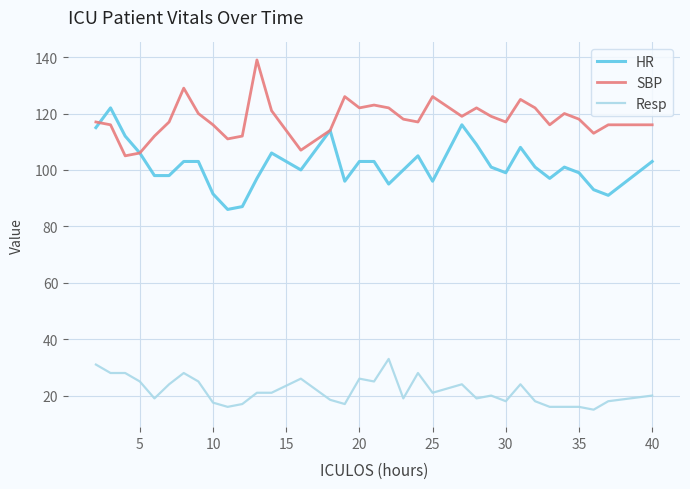

Rank the series by their maximum value, from lowest to highest.

Resp, HR, SBP